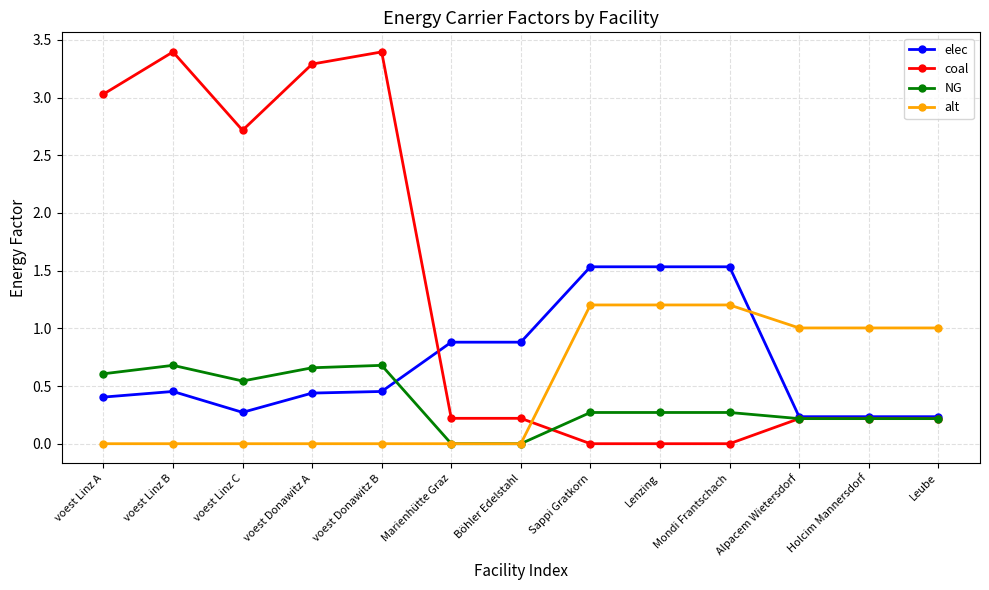

At which category does NG reach its first local valley?

voest Linz C